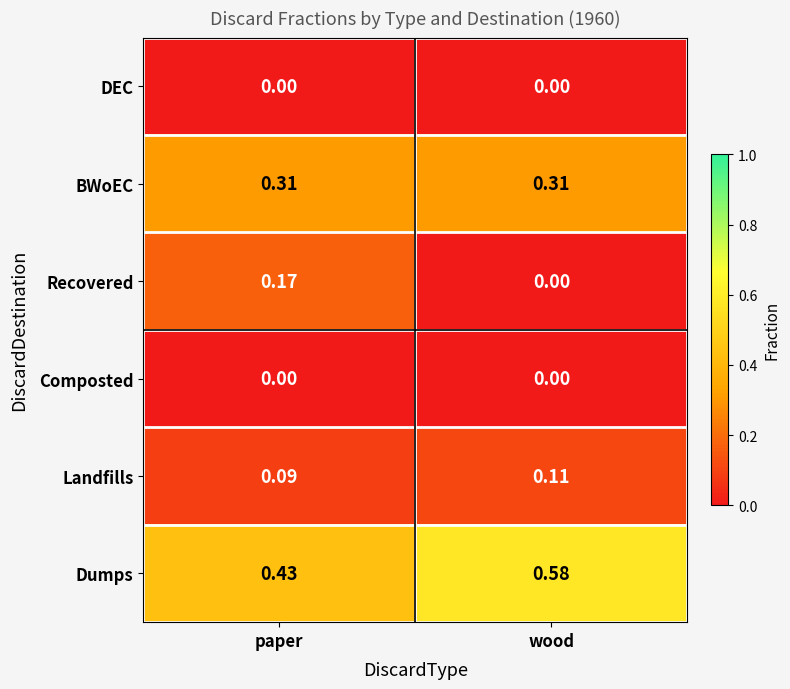

Is the value of Landfills at paper greater than the value of DEC at wood?

Yes